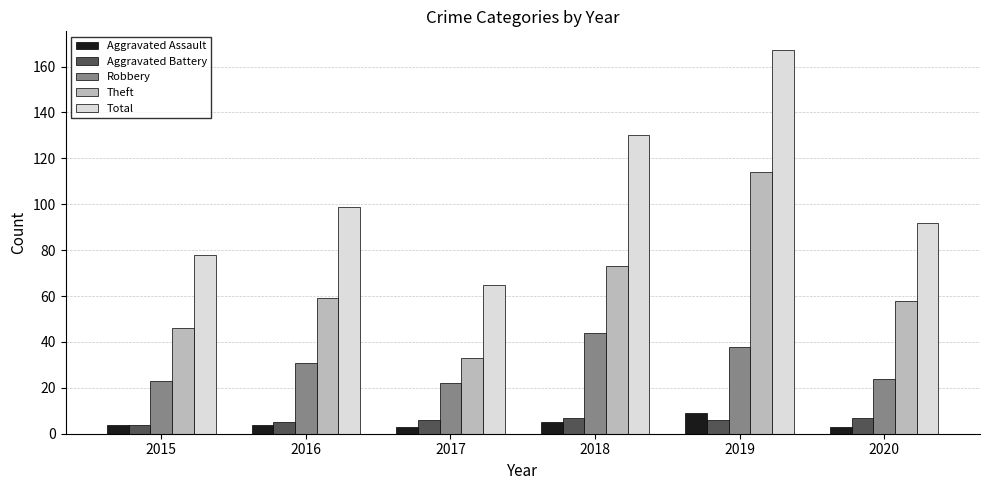

How many categories are shown in the chart?

6